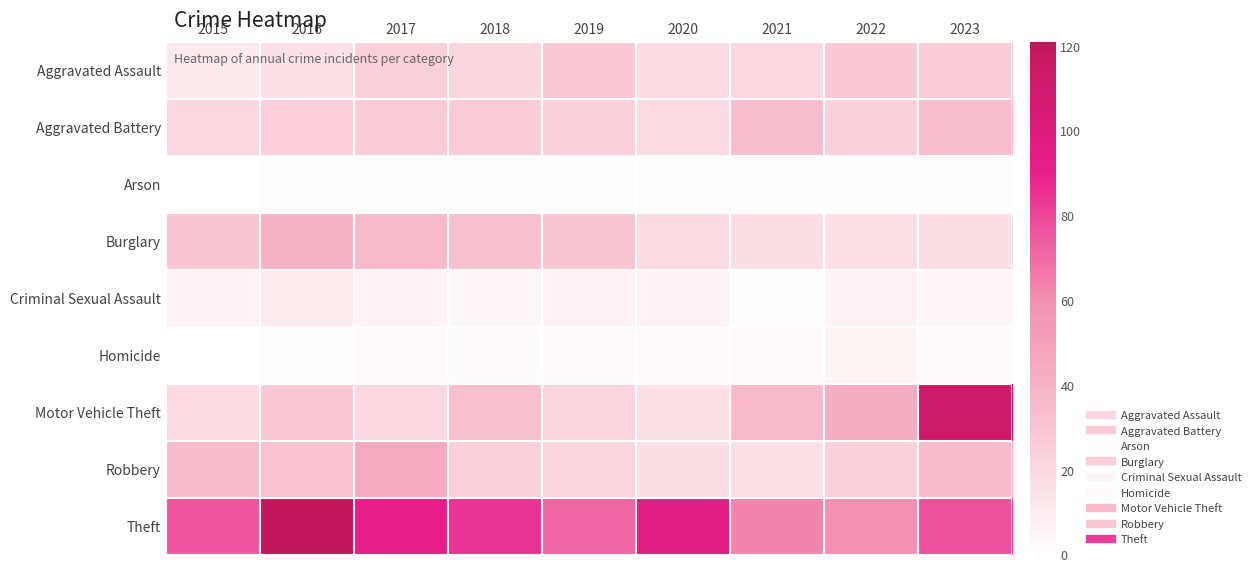

The Criminal Sexual Assault series shows 6.4 at 2023. True or false?

False